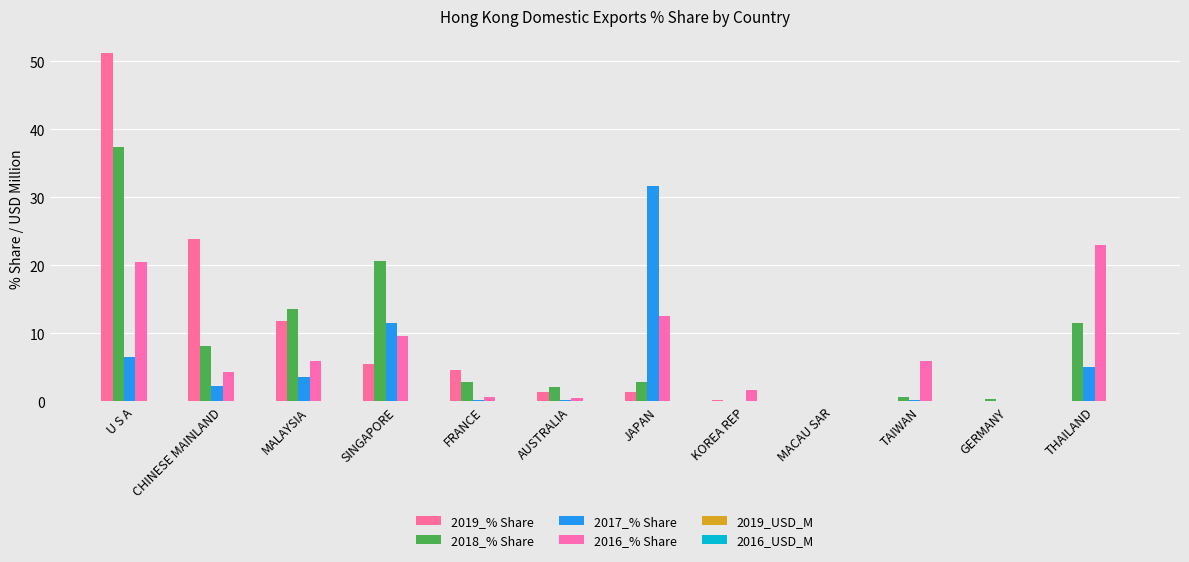

Which has a higher value, TAIWAN or SINGAPORE?

SINGAPORE